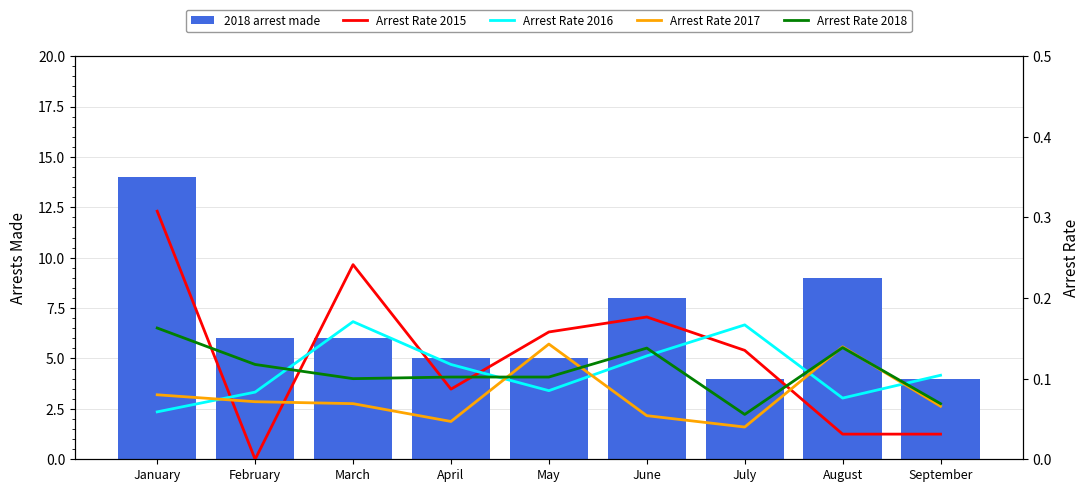

How many 2018 arrest made values are between 5 and 8?

5